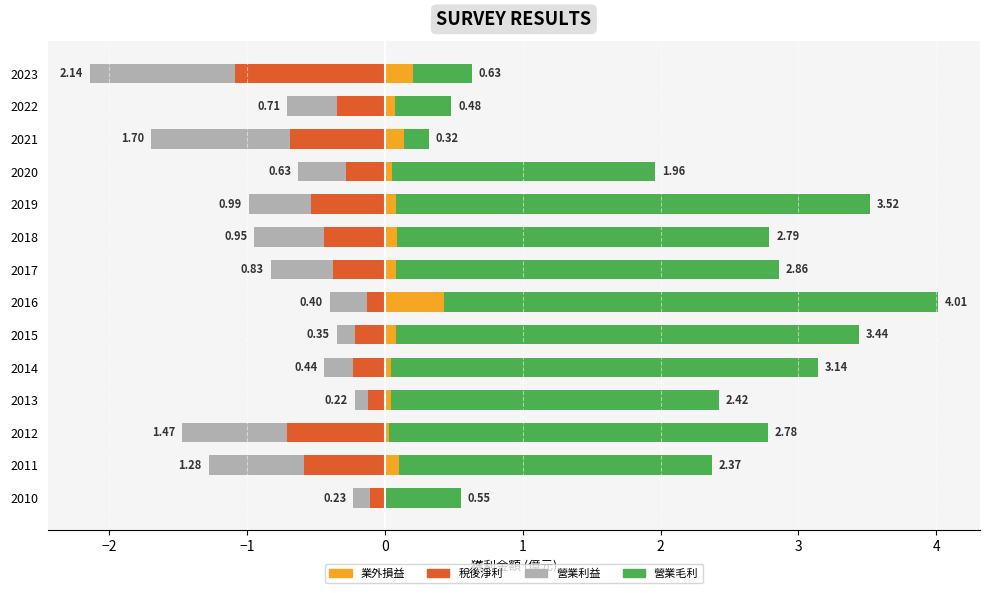

How many groups of bars are there?

14